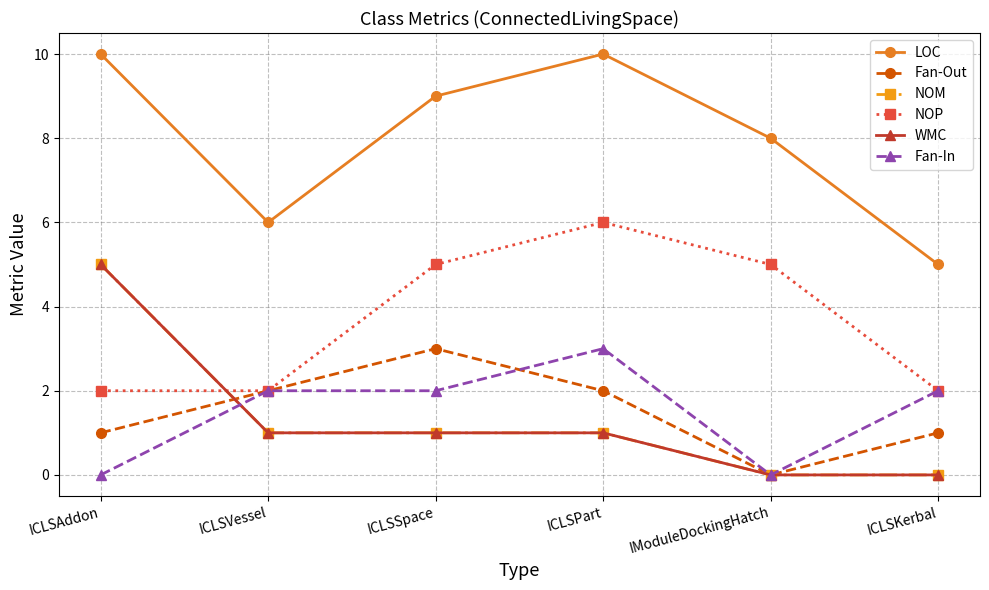

How many times do WMC and Fan-Out cross each other?

1